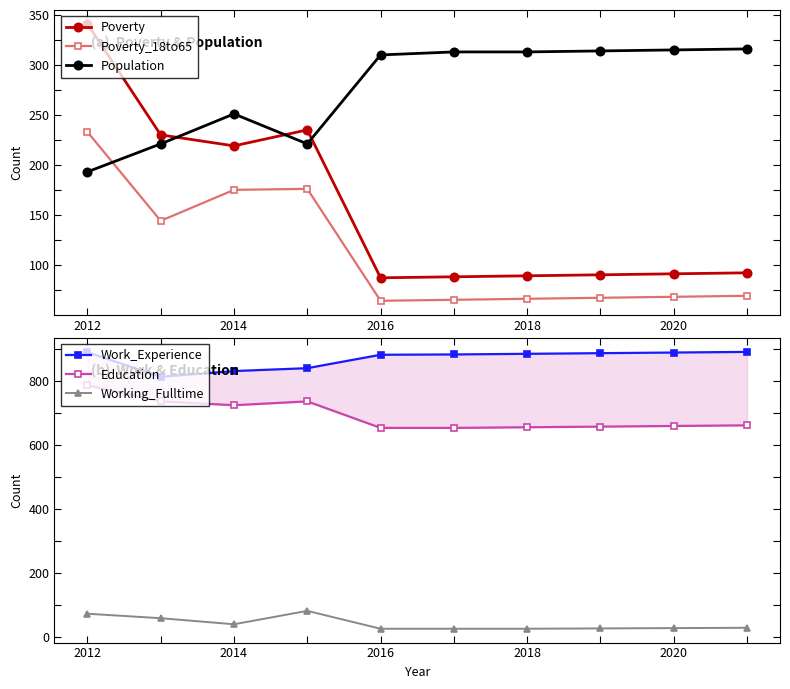

What is the minimum value for Poverty_18to65?

64